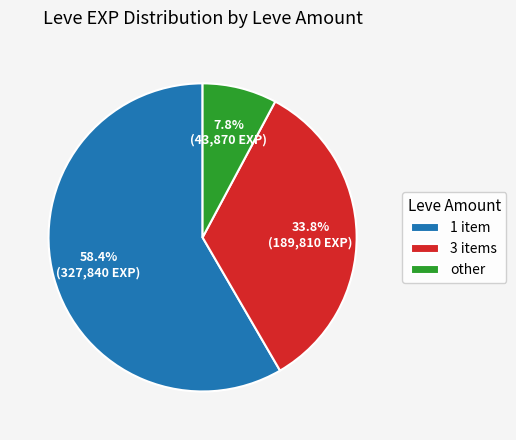

How many slices are in this pie chart?

3